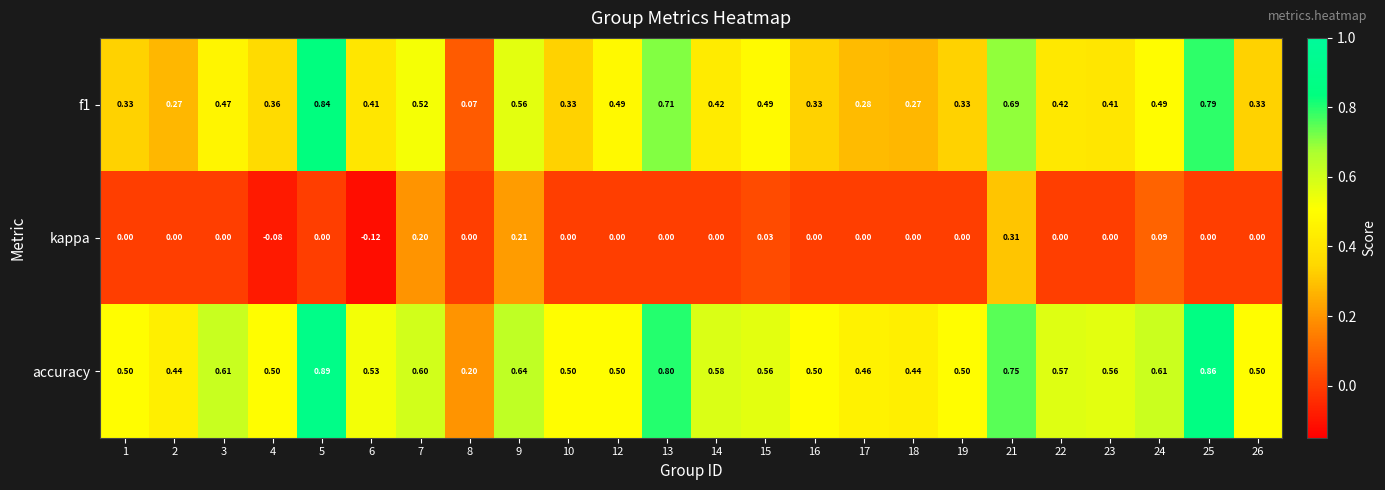

Is the value of accuracy at 9 greater than the value of f1 at 2?

Yes